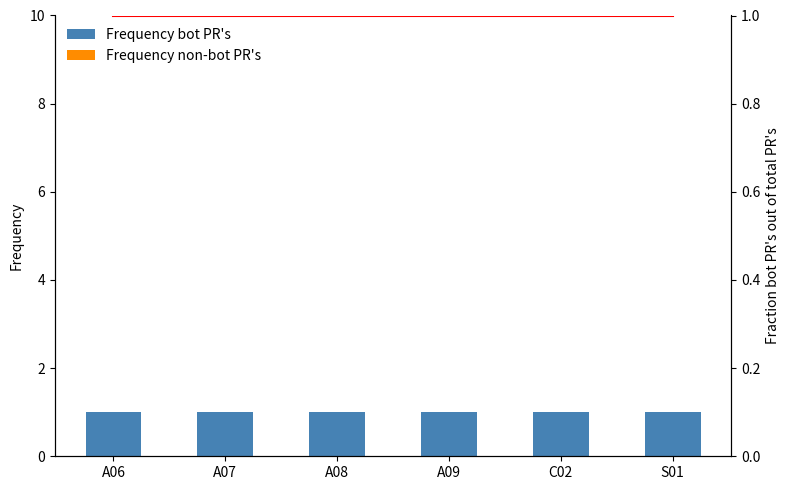

Which label corresponds to the largest value in the chart?

A06